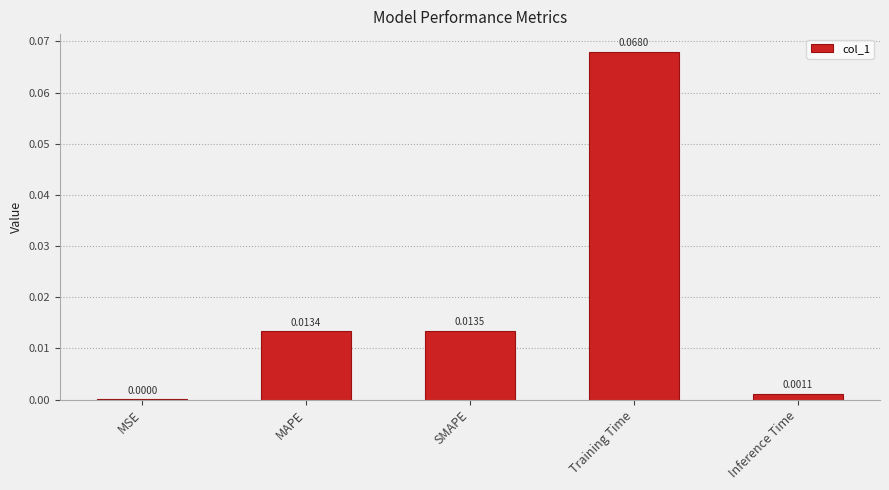

Which category has the highest value across all series?

Training Time